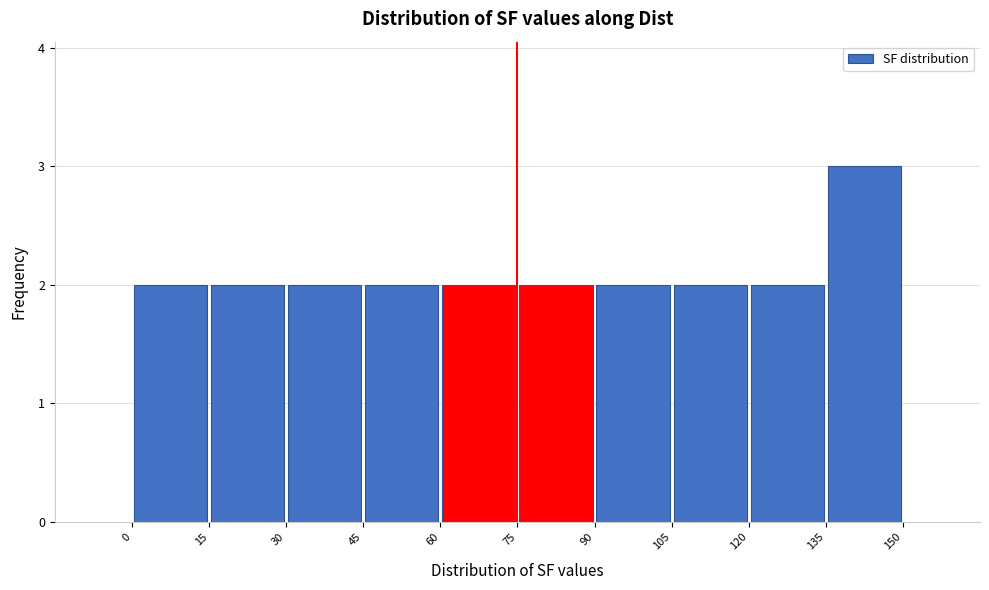

Reading left to right, transcribe this chart: for each bar, give the range it covers on the x-axis and its height. The values are not printed on the chart, so give them approximately, as read against the axis.

0 to 15: 2
15 to 30: 2
30 to 45: 2
45 to 60: 2
60 to 75: 2
75 to 90: 2
90 to 105: 2
105 to 120: 2
120 to 135: 2
135 to 150: 3